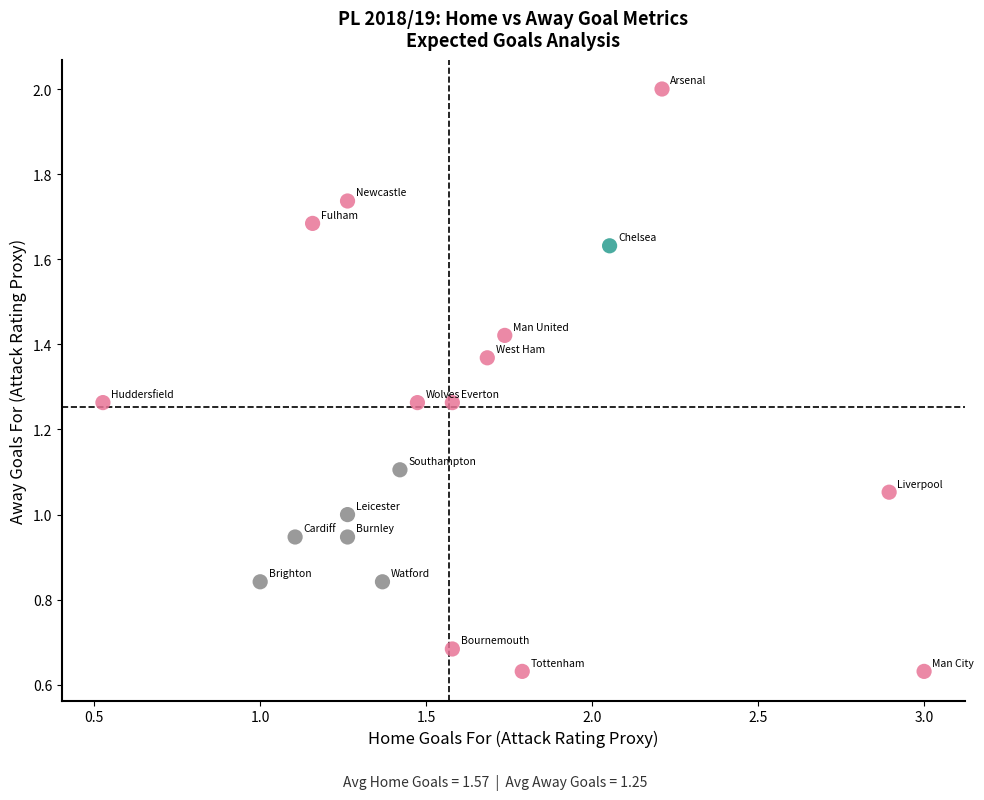

What is the range of X values (max minus min)?

2.5